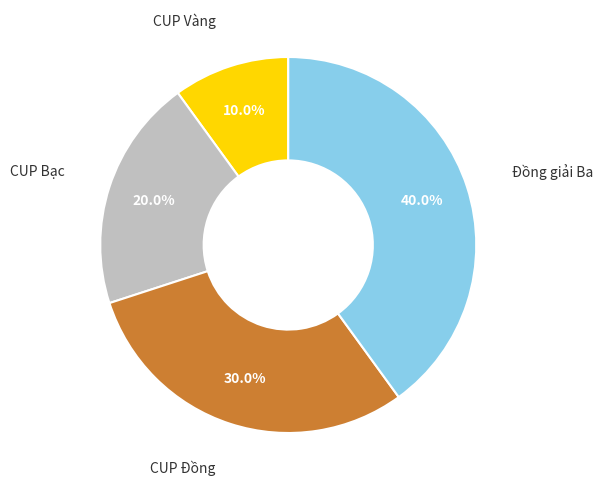

Is there a majority slice in this chart?

No